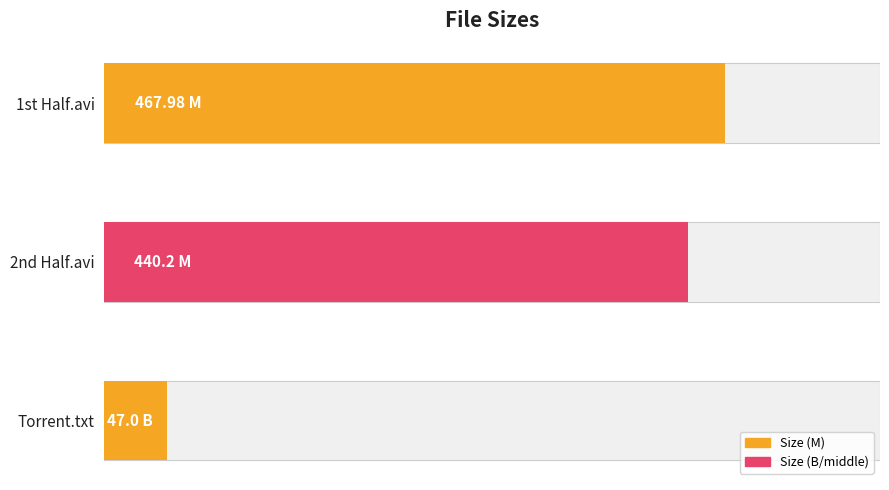

Reading left to right, what are all the values shown in this chart?

468.0	440.2	47.0